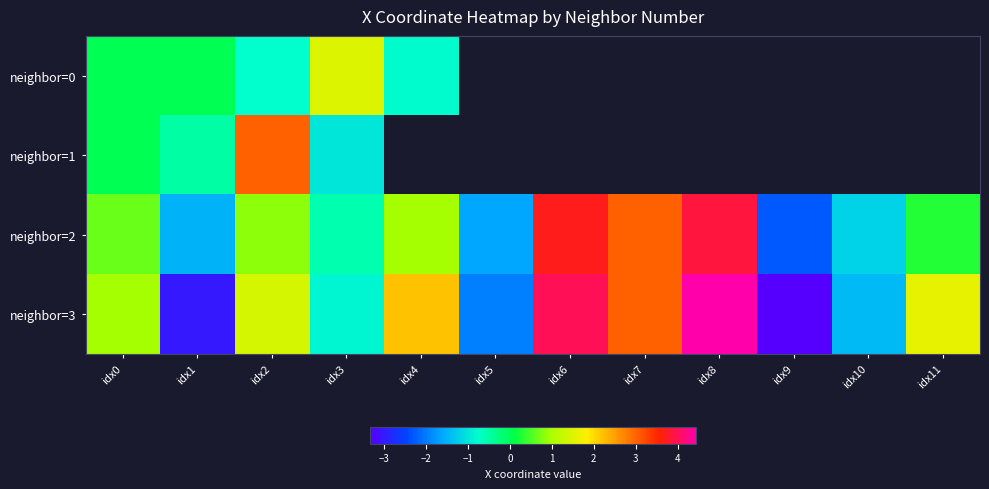

What is the sum of all neighbor=2 values?

6.1